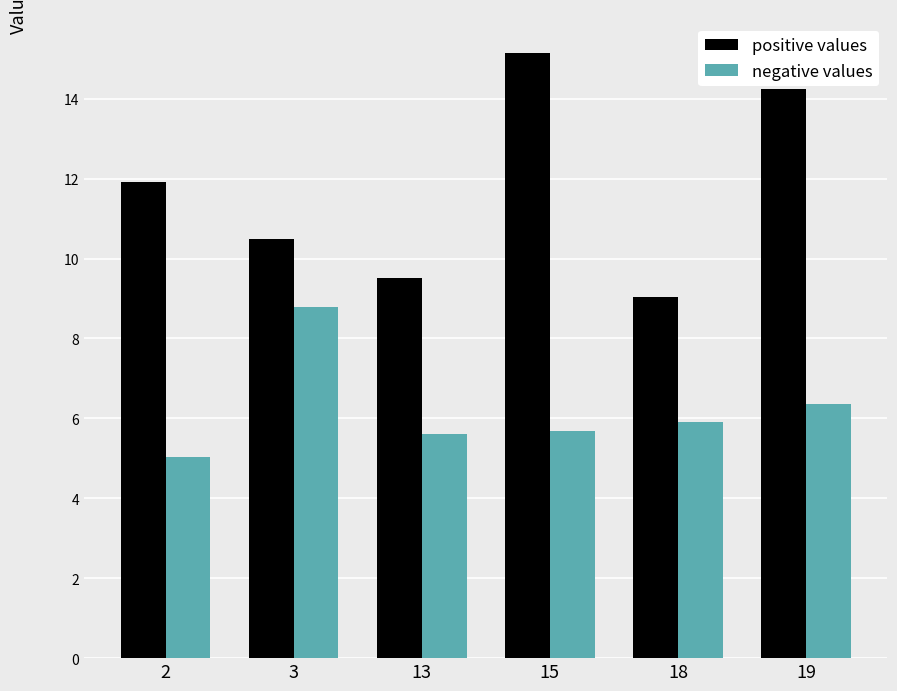

What is the maximum value shown in the chart?

15.2